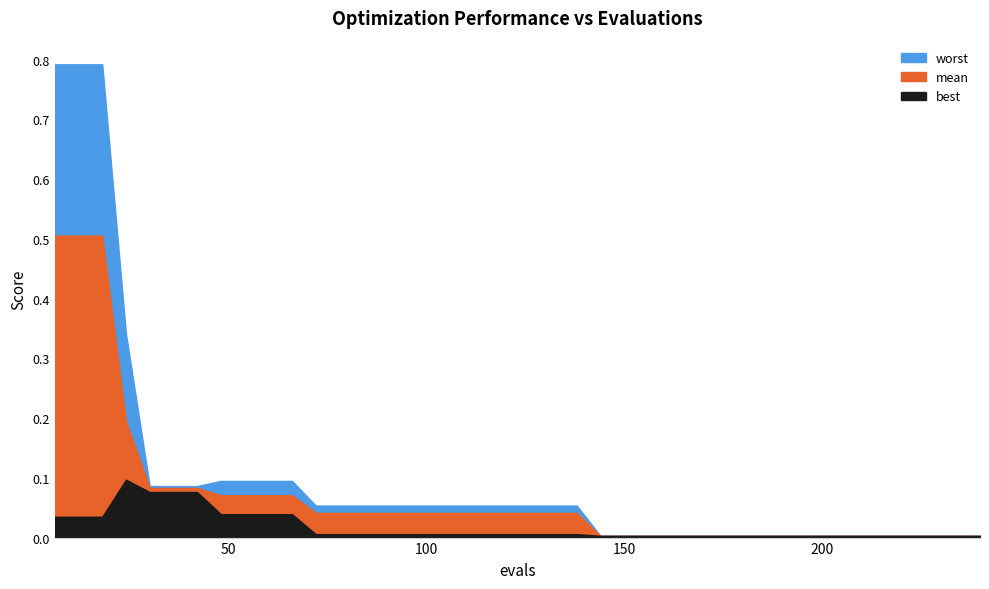

At how many categories does at least one series exceed 0?

40